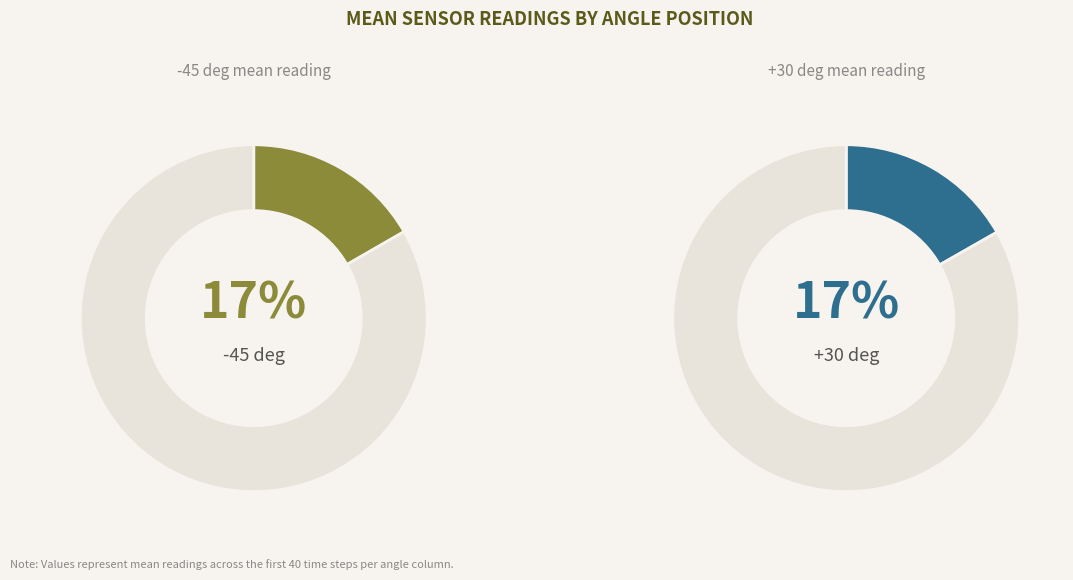

Is it true that -45 deg is 27% of the pie?

False